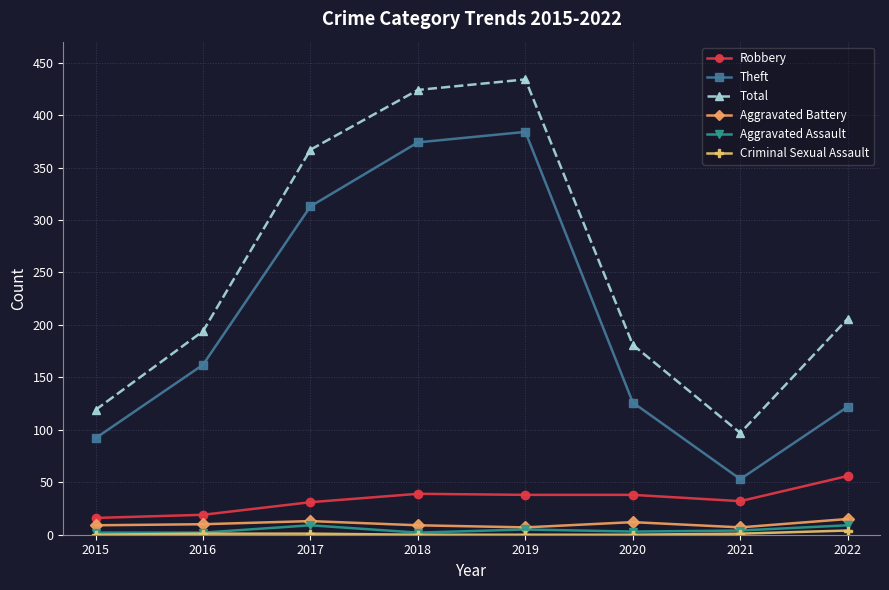

The Total series shows 434 at 2019. True or false?

True